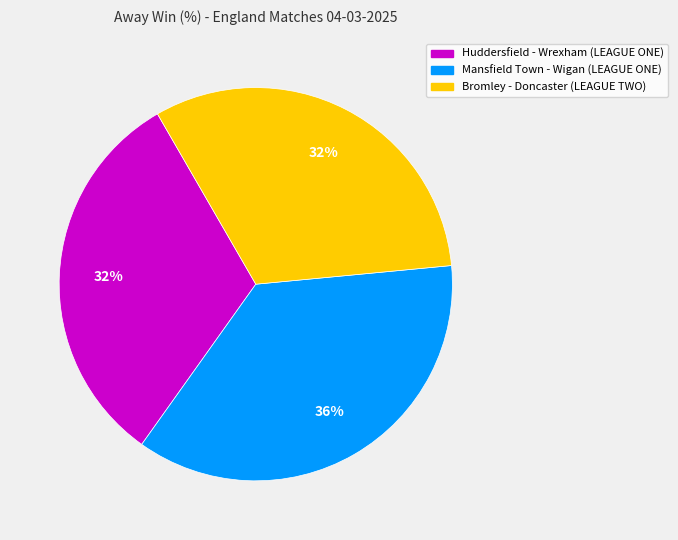

The Bromley - Doncaster (LEAGUE TWO) slice represents 42% of the pie. True or false?

False